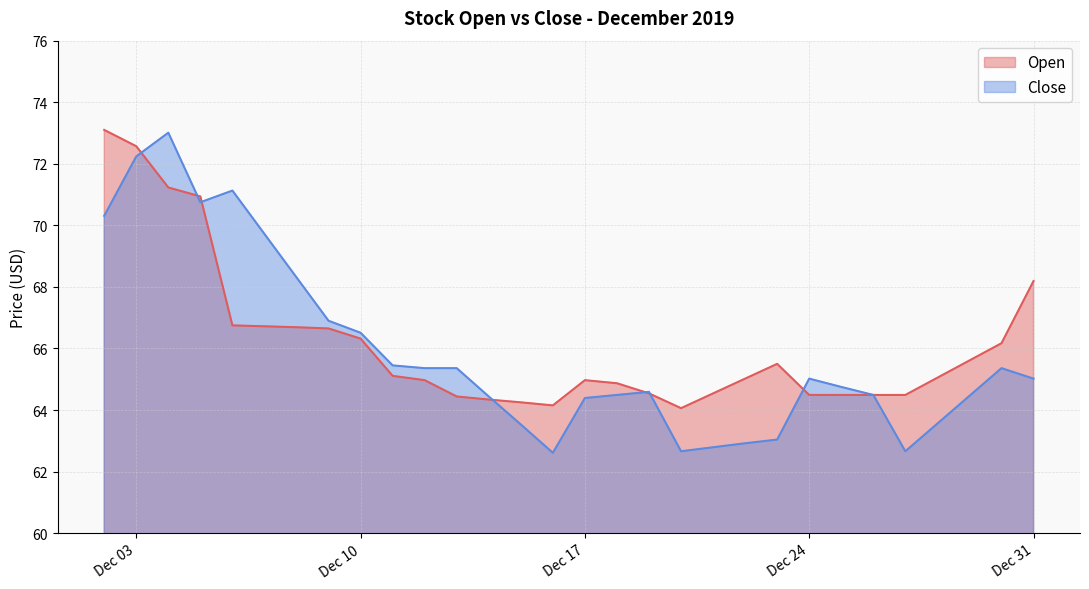

Is it true that Close equals 63.0 at 2019-12-23?

True